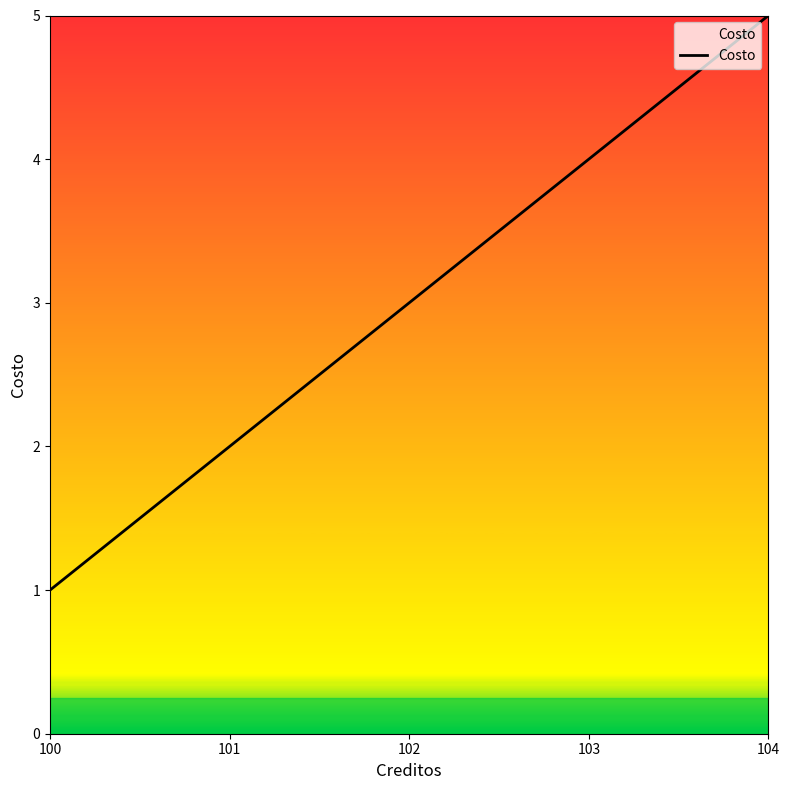

Reading left to right, what are all the values shown in this chart?

1	2	3	4	5